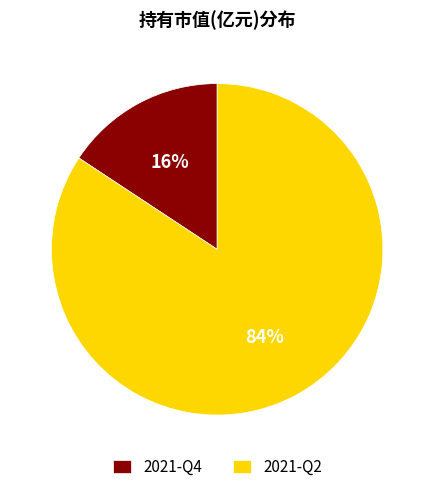

Does 2021-Q2 account for over 50% of the chart?

Yes